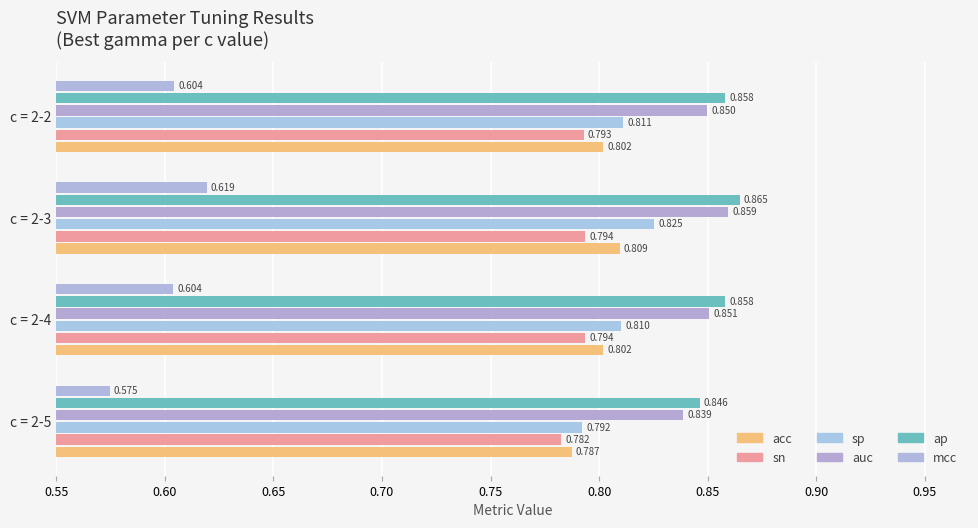

How many sp values are between 0 and 1?

4